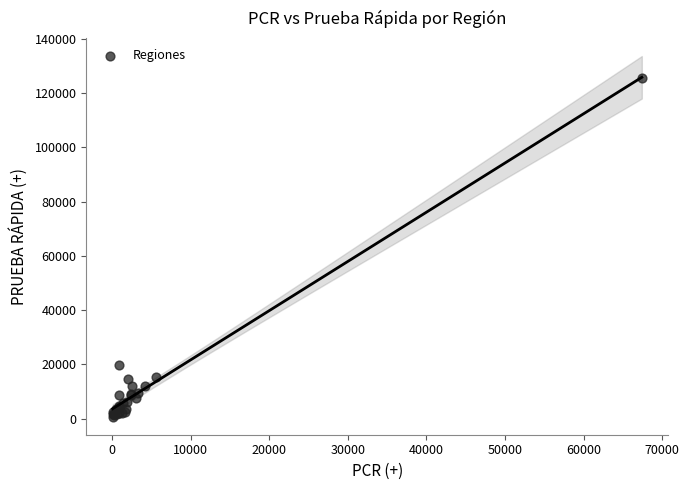

What Y value in the scatter plot is closest to 63048?

19751